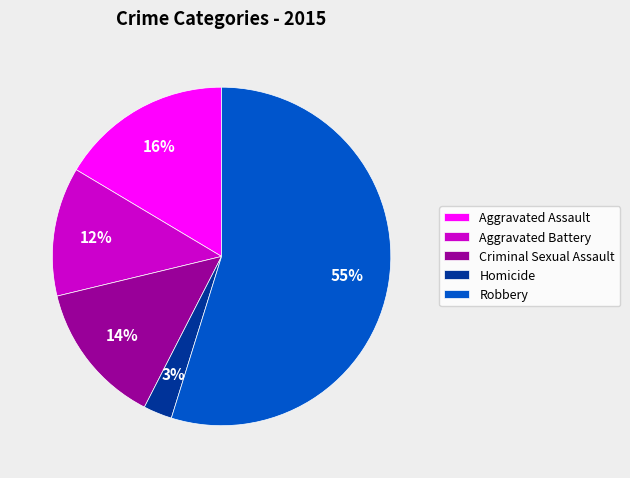

Combined, do Aggravated Assault and Criminal Sexual Assault account for over 50%?

No